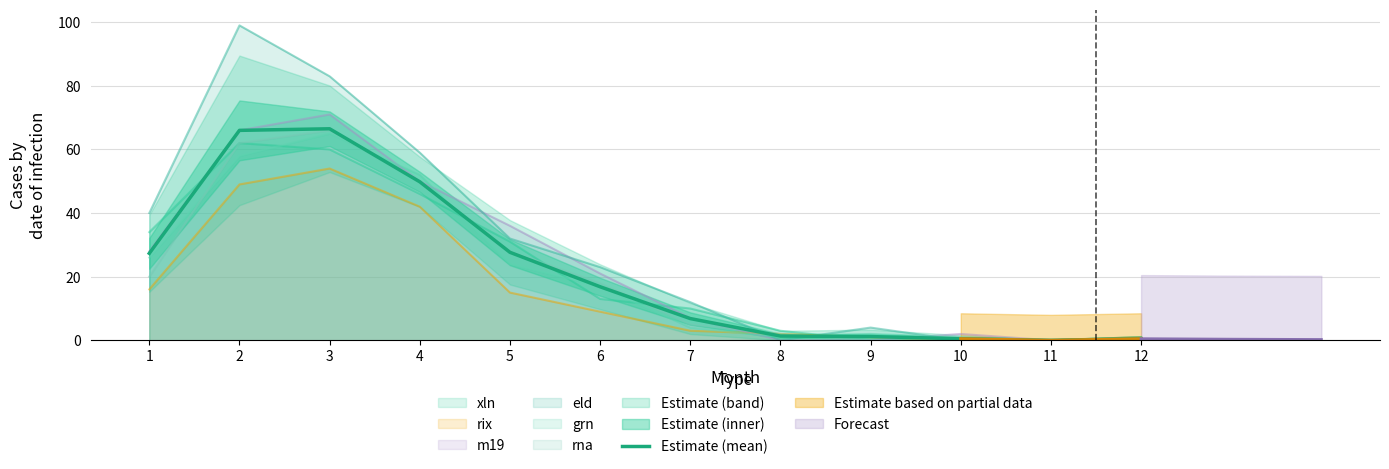

The chart shows a value of 0.3 at 10. True or false?

False